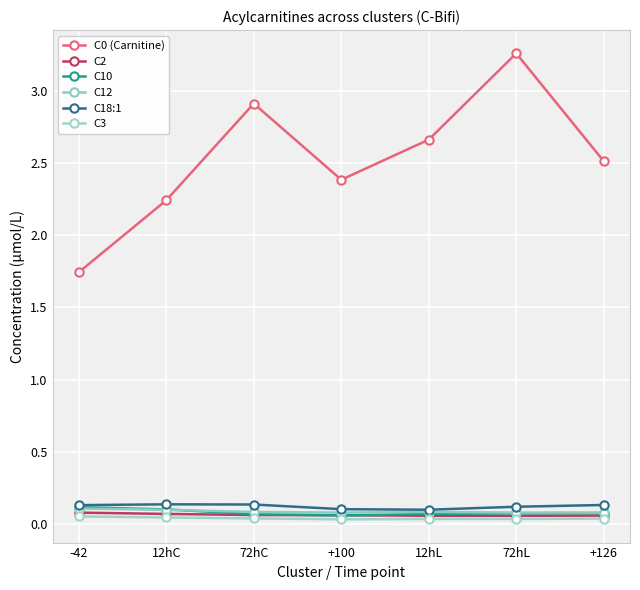

How many data points in C0 (Carnitine) are less than 2?

1